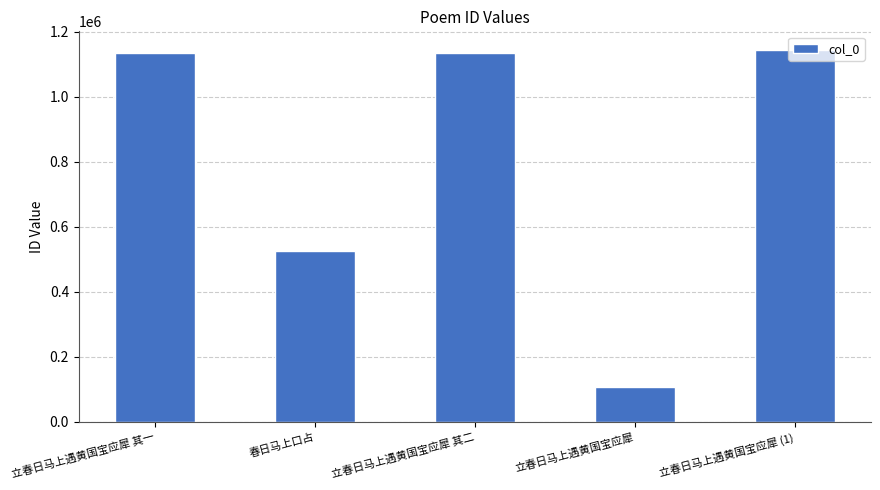

What is the change in value from 春日马上口占 to 立春日马上遇黄国宝应犀?

-419758